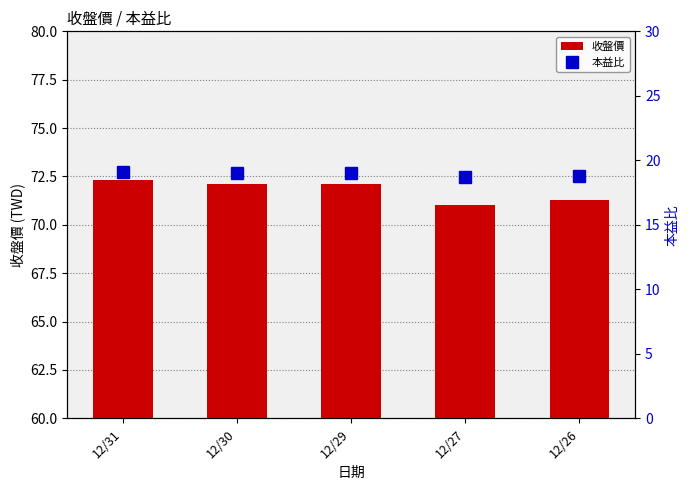

The value of 本益比 at 12/31 is 31.3. True or false?

False